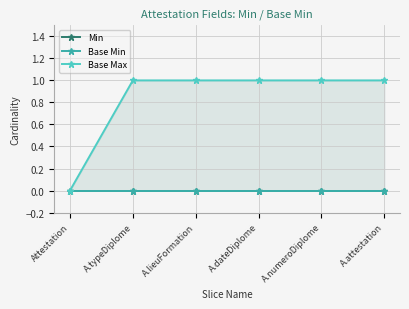

What are all the series names shown in the legend?

Min, Base Min, Base Max